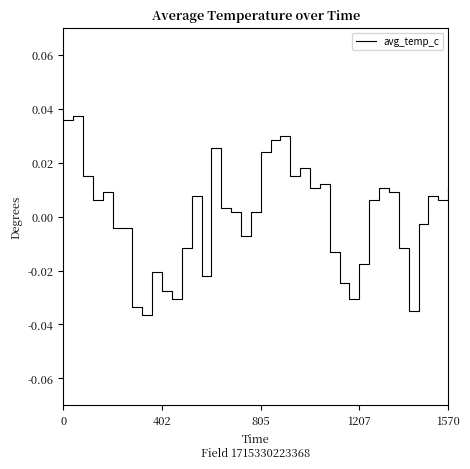

Is this an area chart (filled region under the line)?

No